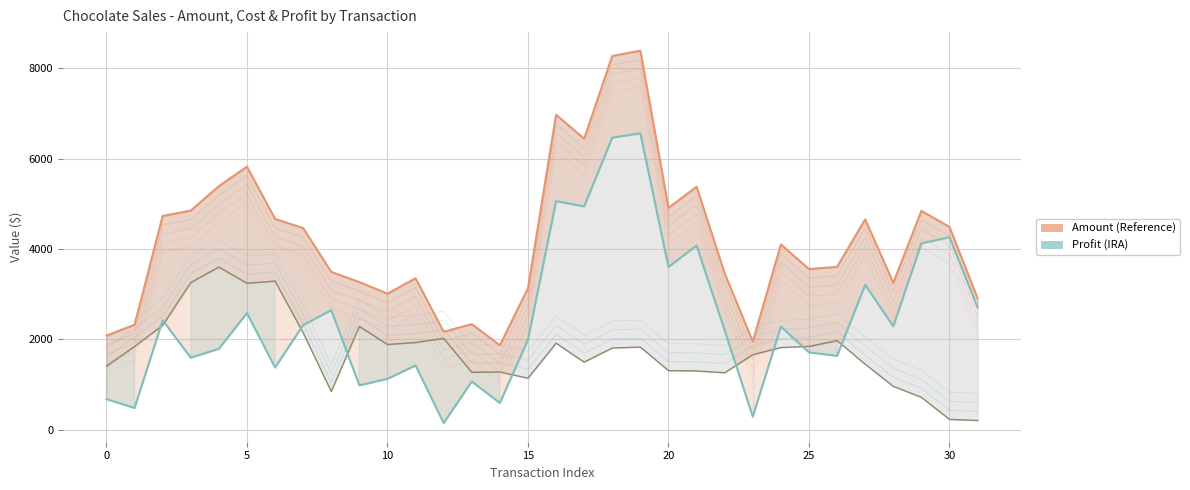

Rank the series by their maximum value, from highest to lowest.

Amount (Reference), Total Profit (IRA), Cost